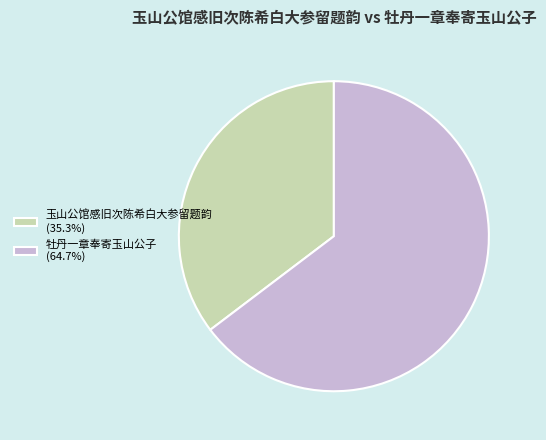

True or false: 牡丹一章奉寄玉山公子 accounts for 65% of the total.

True